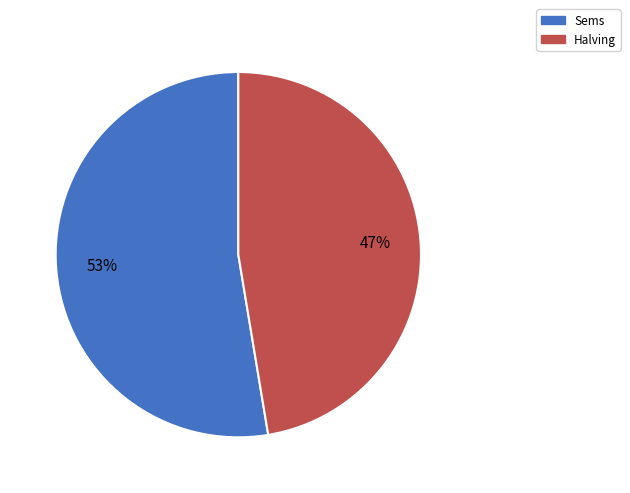

Between Halving and Sems, which is larger?

Sems